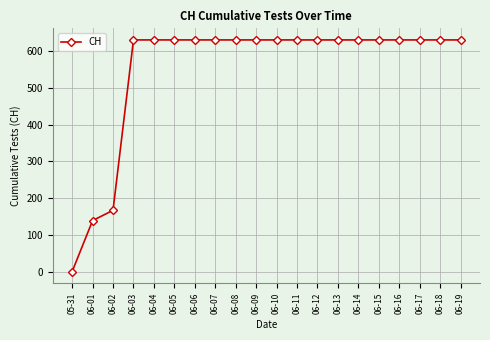

What is the value of the 3rd point from the left?

167